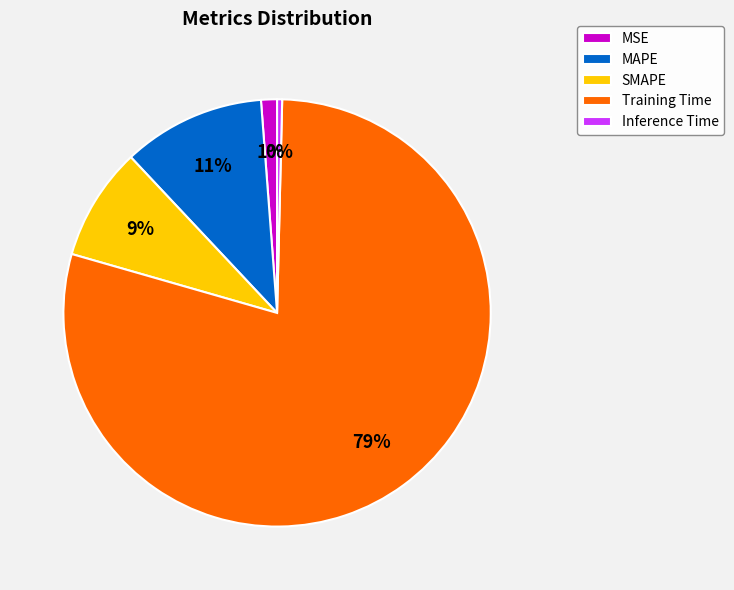

Between SMAPE and MAPE, which is larger?

MAPE